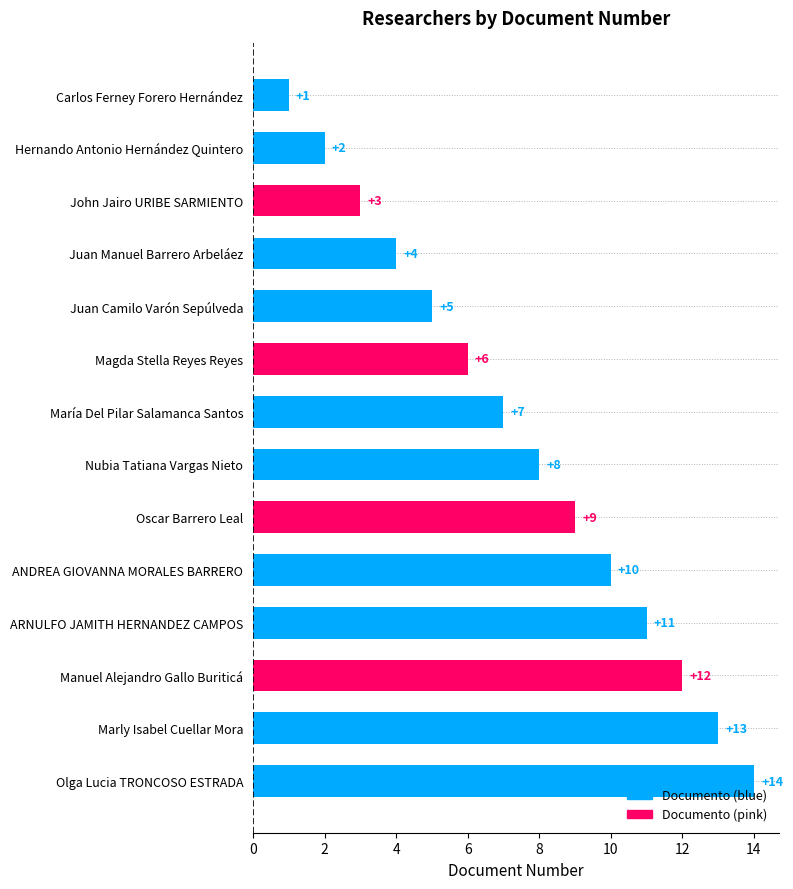

How many series are shown in this chart?

1